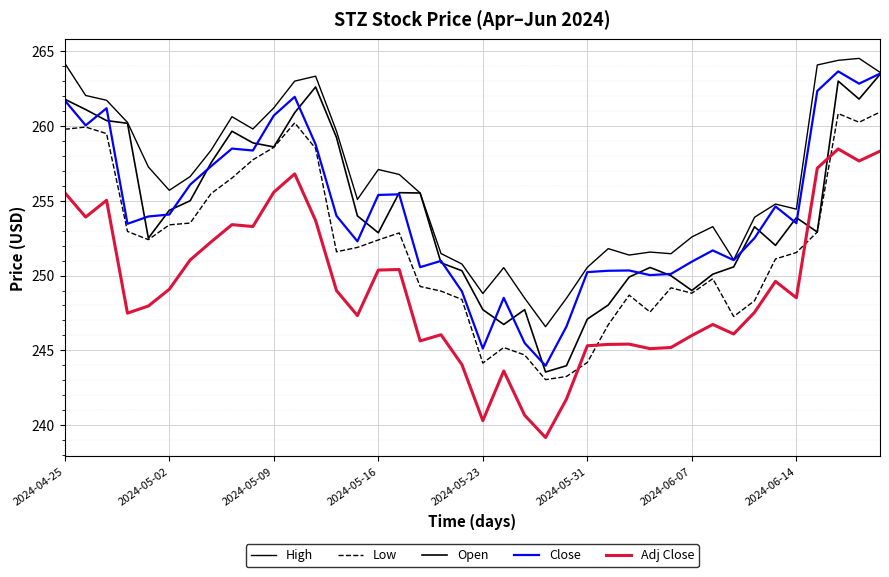

At which category is the sum across all series the highest?

37